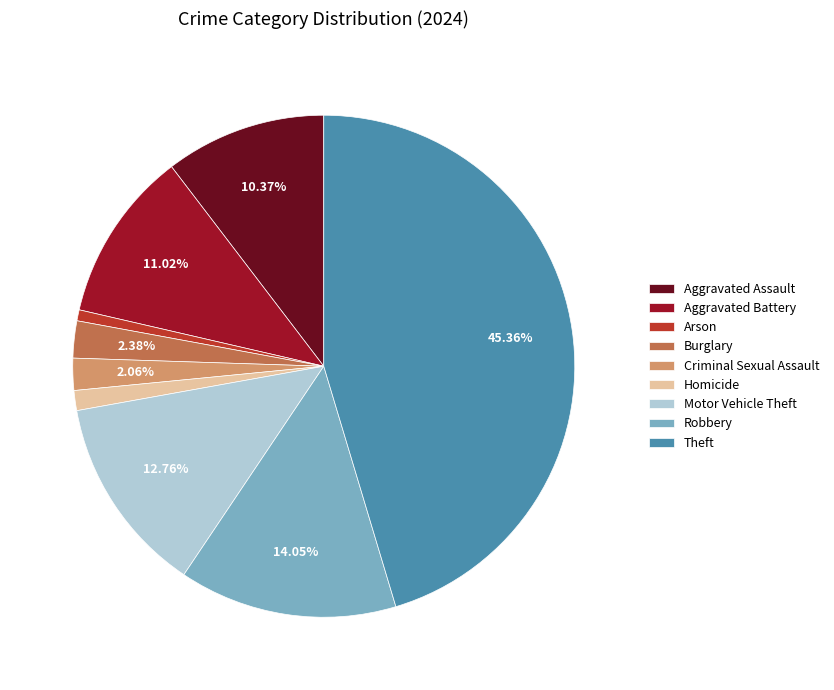

Is there a majority slice in this chart?

No